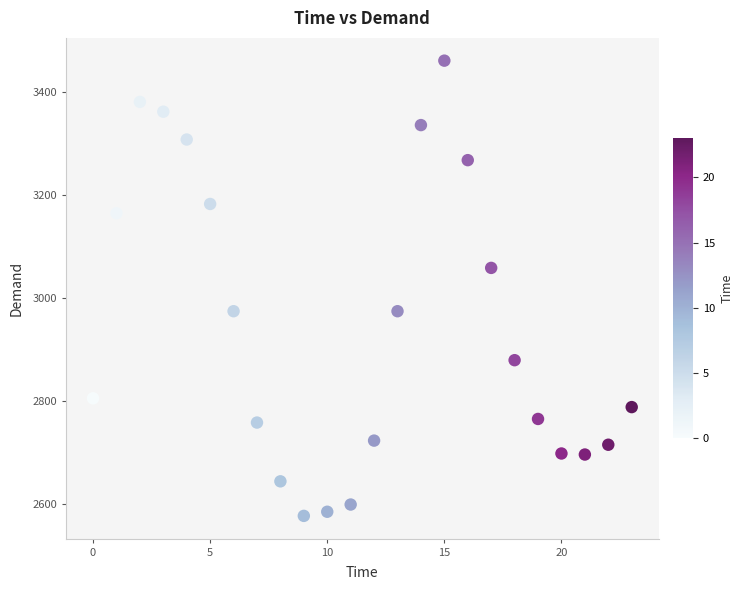

What is the range of Y values (max minus min)?

883